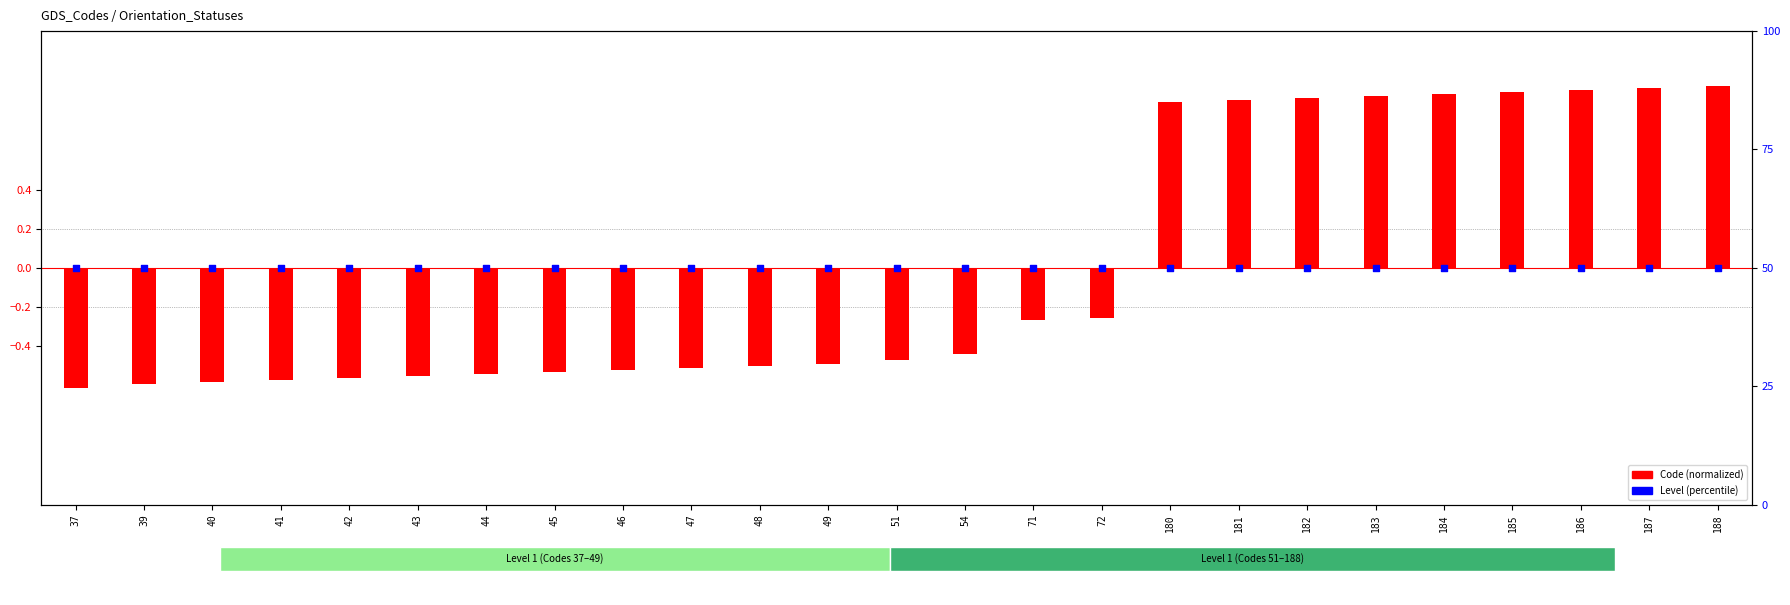

Which series has the largest total across all categories?

Level (percentile)